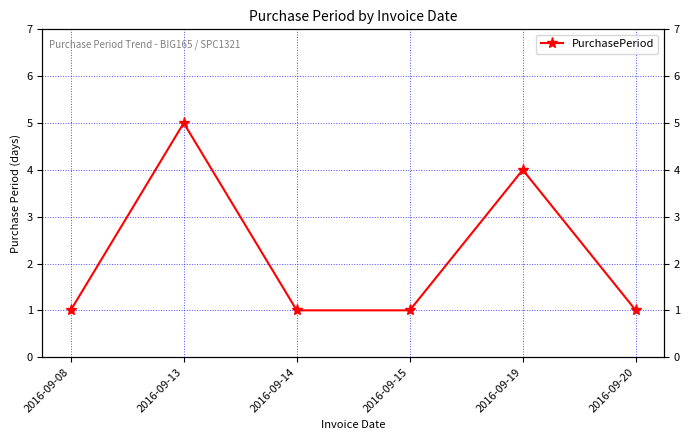

What is the sum of the values at 2016-09-19 and 2016-09-08?

5